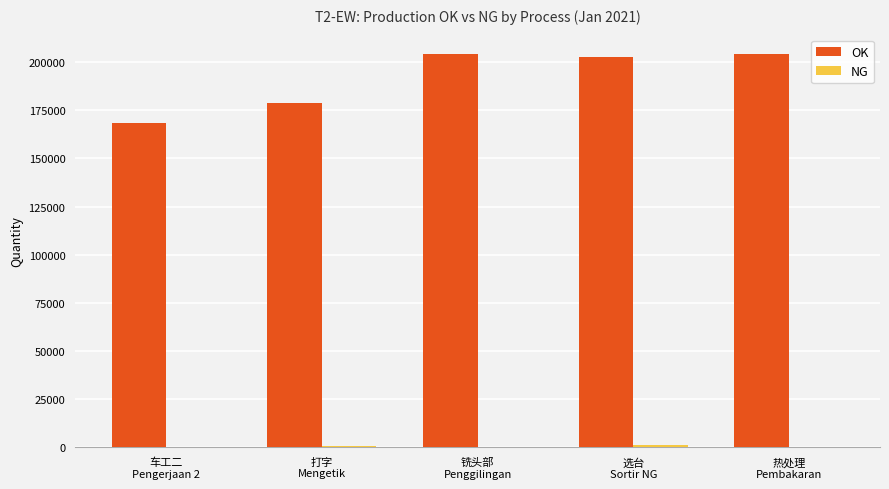

Where does the OK series first go above 202892?

铣头部
Penggilingan